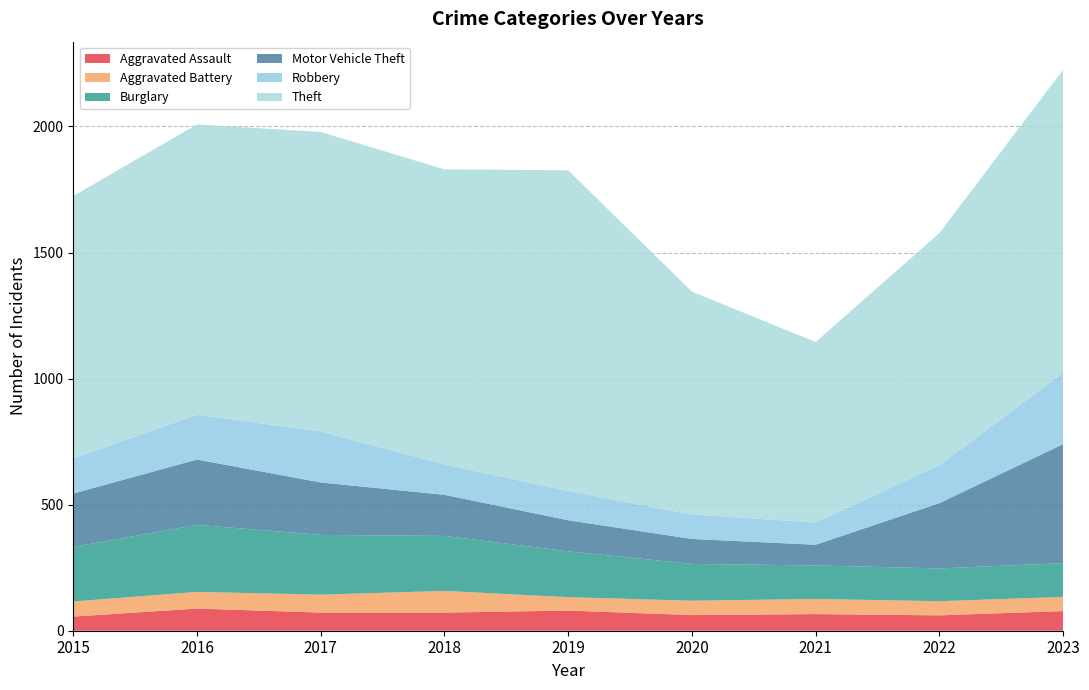

Reading left to right, extract all data points from this chart.

Aggravated Assault: 2015=56	2016=88	2017=72	2018=72	2019=80	2020=62	2021=66	2022=61	2023=78
Aggravated Battery: 2015=60	2016=66	2017=71	2018=86	2019=53	2020=57	2021=60	2022=56	2023=56
Burglary: 2015=216	2016=266	2017=237	2018=218	2019=182	2020=146	2021=133	2022=130	2023=134
Motor Vehicle Theft: 2015=212	2016=259	2017=208	2018=163	2019=123	2020=99	2021=82	2022=259	2023=472
Robbery: 2015=139	2016=178	2017=202	2018=121	2019=116	2020=97	2021=88	2022=151	2023=284
Theft: 2015=1041	2016=1151	2017=1188	2018=1170	2019=1272	2020=884	2021=716	2022=920	2023=1201